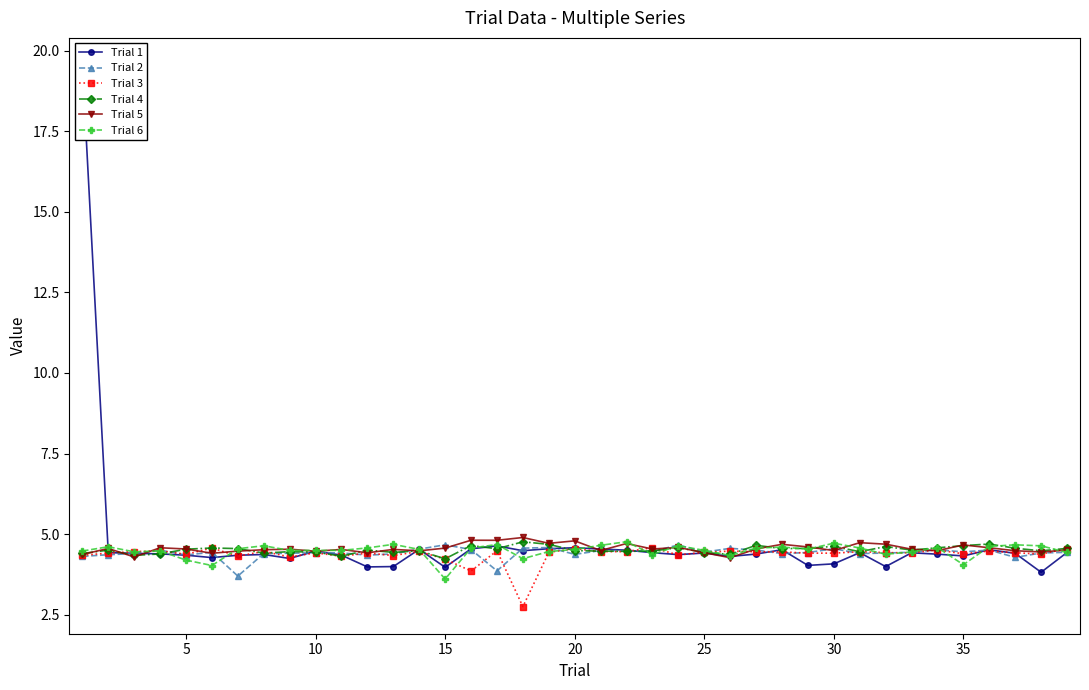

What is the difference between the maximum and minimum values in the Trial 6 series?

1.2